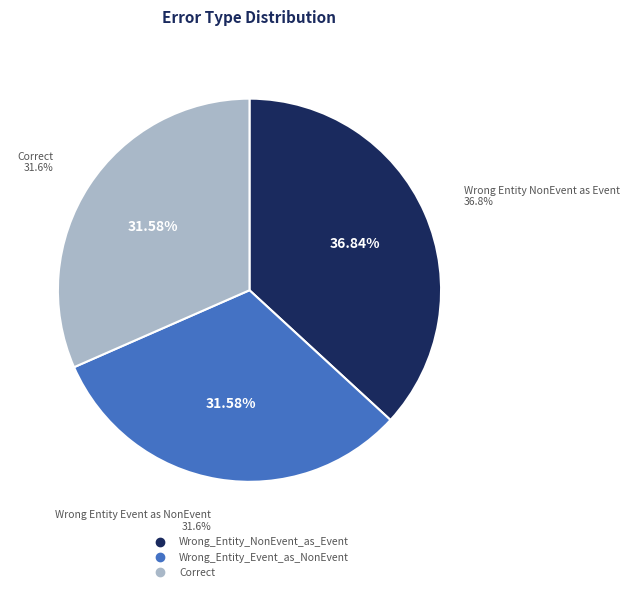

Which category has the smallest portion of the pie?

Wrong_Entity_Event_as_NonEvent